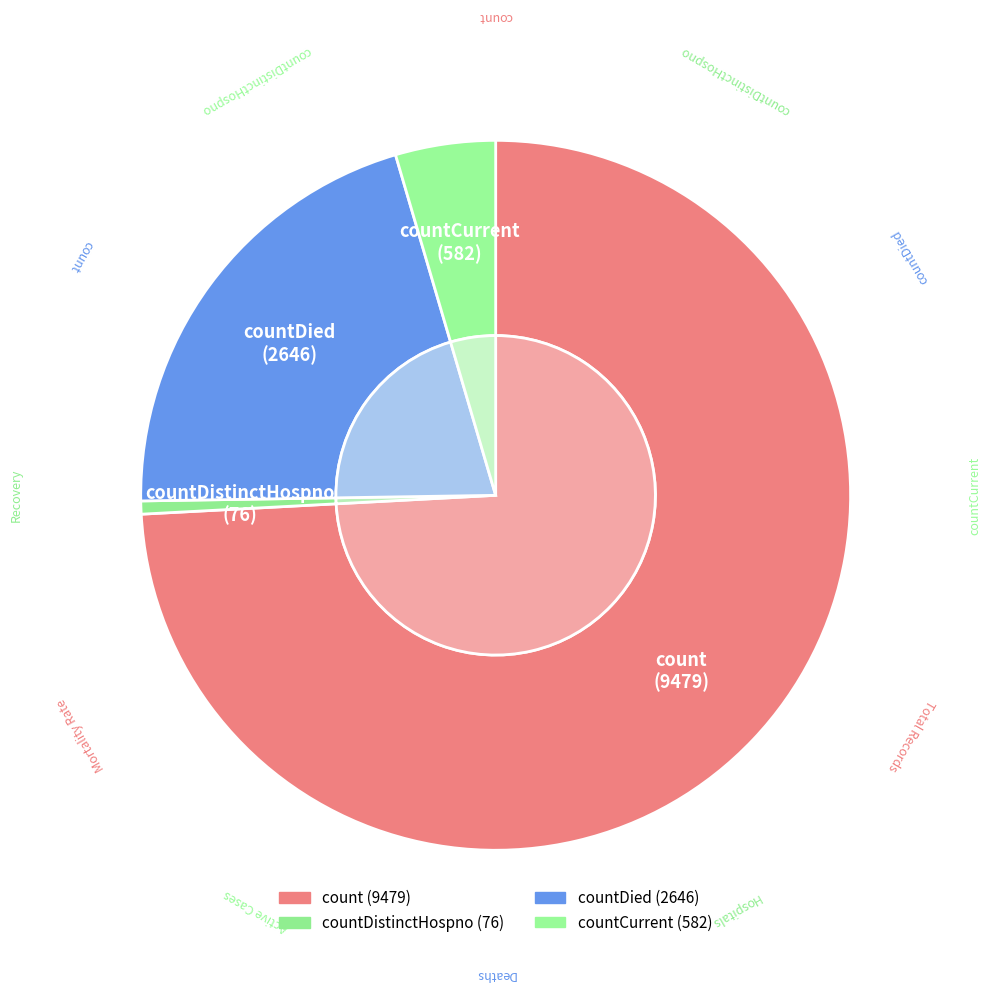

To the nearest percent, what is the average slice percentage?

25%